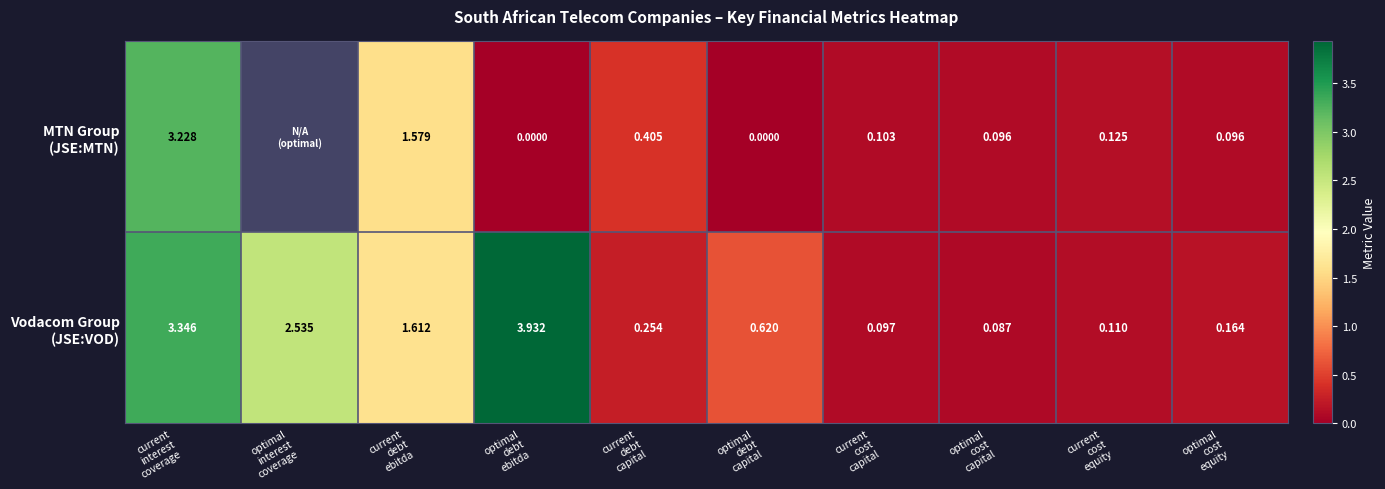

At current cost capital, list the series in order from largest to smallest.

MTN Group (JSE:MTN), Vodacom Group (JSE:VOD)